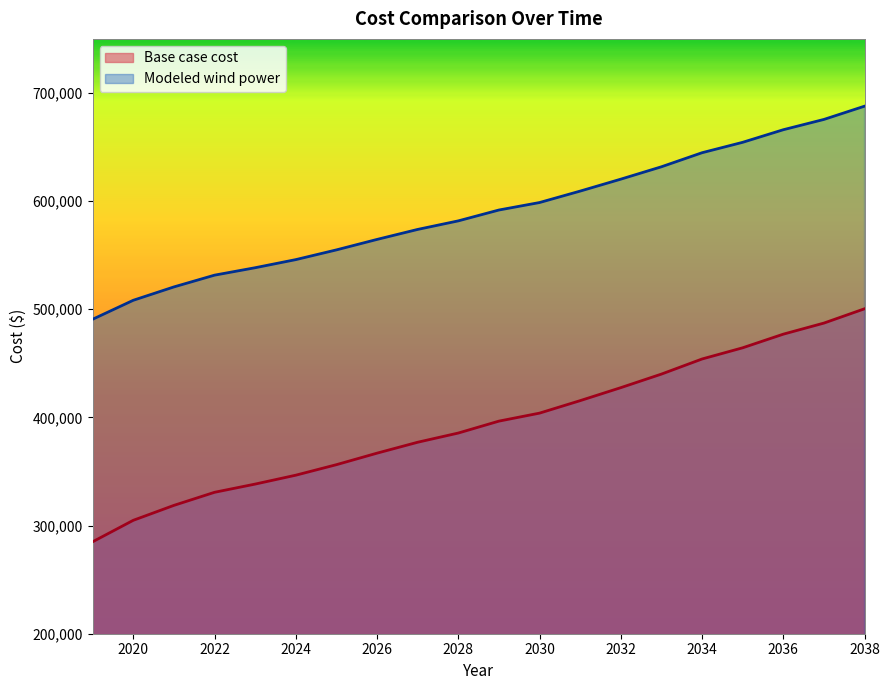

Between 2038 and 2037, which is larger?

2038